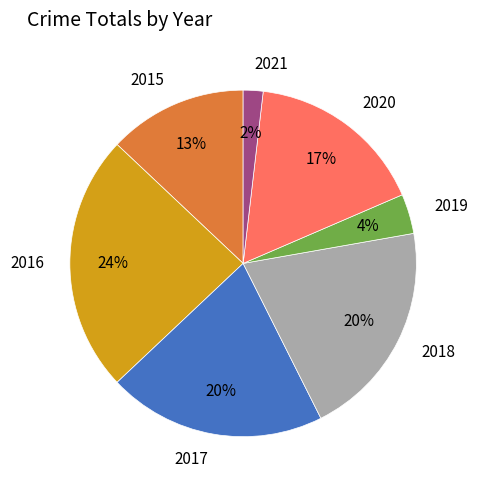

Count the number of slices in the pie.

7